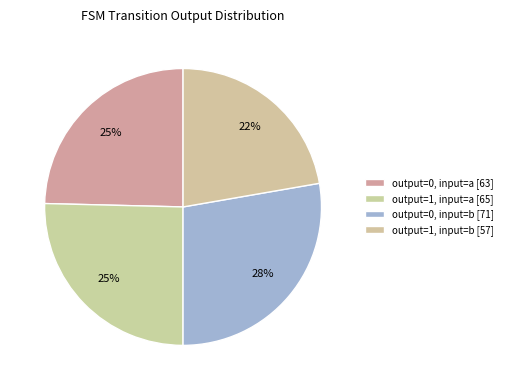

Which has a higher value, output=0, input=a or output=1, input=a?

output=1, input=a